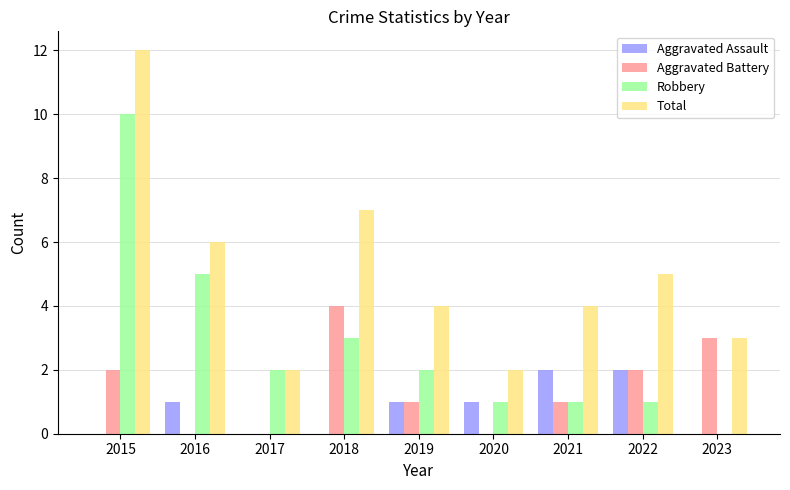

What are all the series names shown in the legend?

Aggravated Assault, Aggravated Battery, Robbery, Total